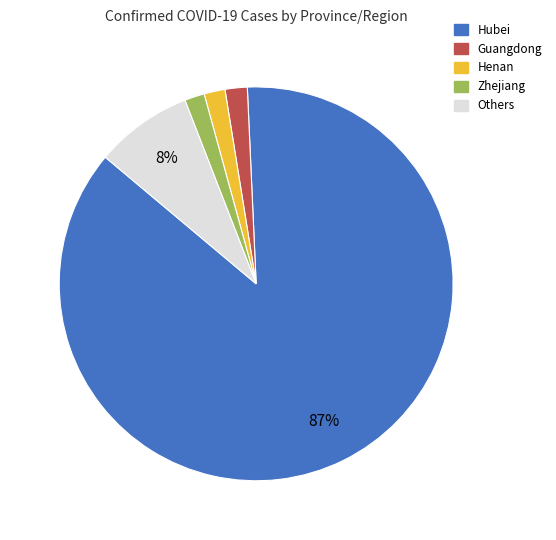

Is there a majority slice in this chart?

Yes